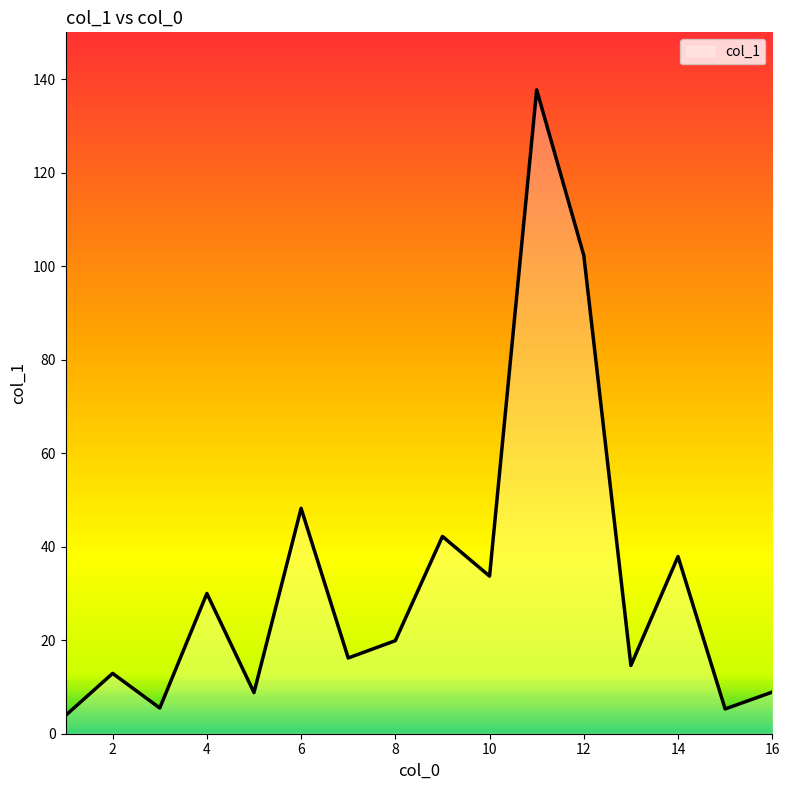

What is the greatest value displayed?

137.7